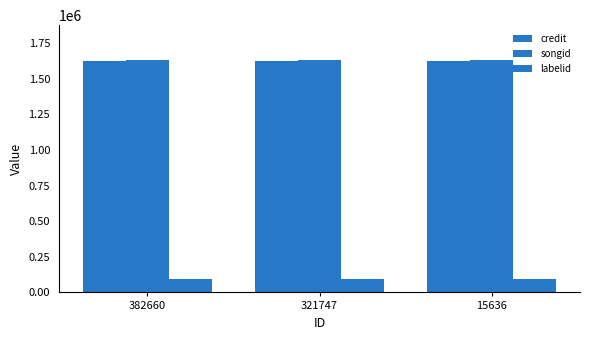

The labelid series shows 96266 at 321747. True or false?

True